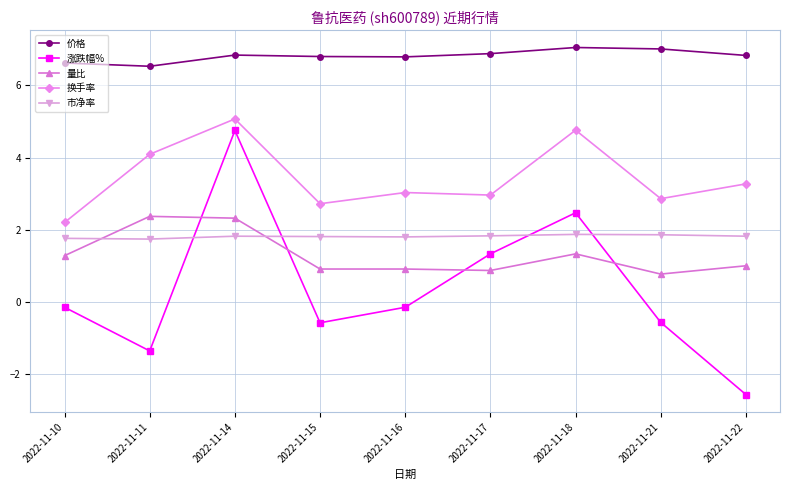

At 2022-11-21, list the series in order from largest to smallest.

价格, 换手率, 市净率, 量比, 涨跌幅%